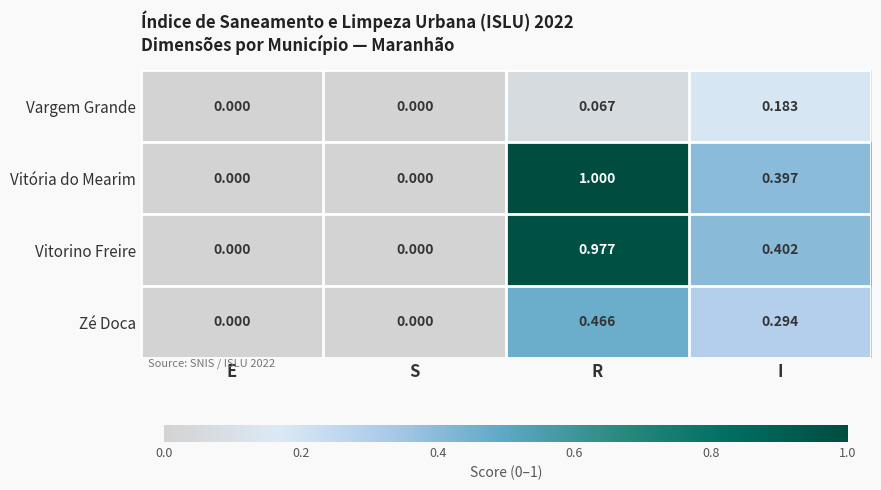

Which label corresponds to the largest value in the chart?

R